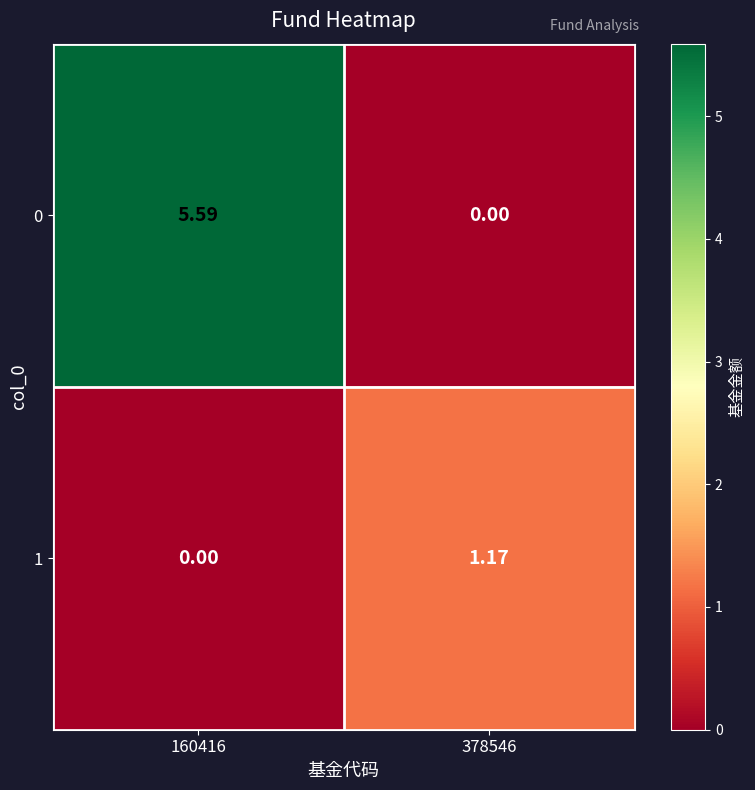

How many categories are shown in the chart?

2